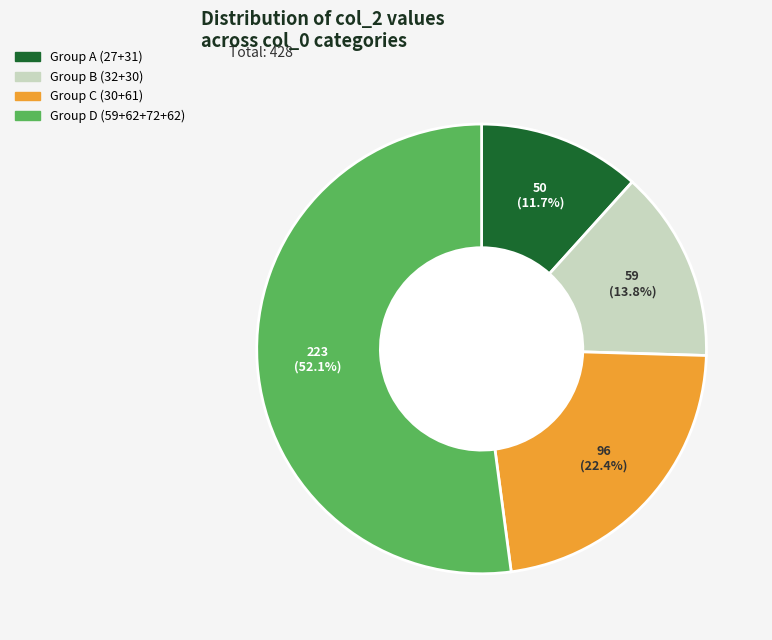

What is the ratio of the value at Group B (32+30) to the value at Group C (30+61)?

0.6